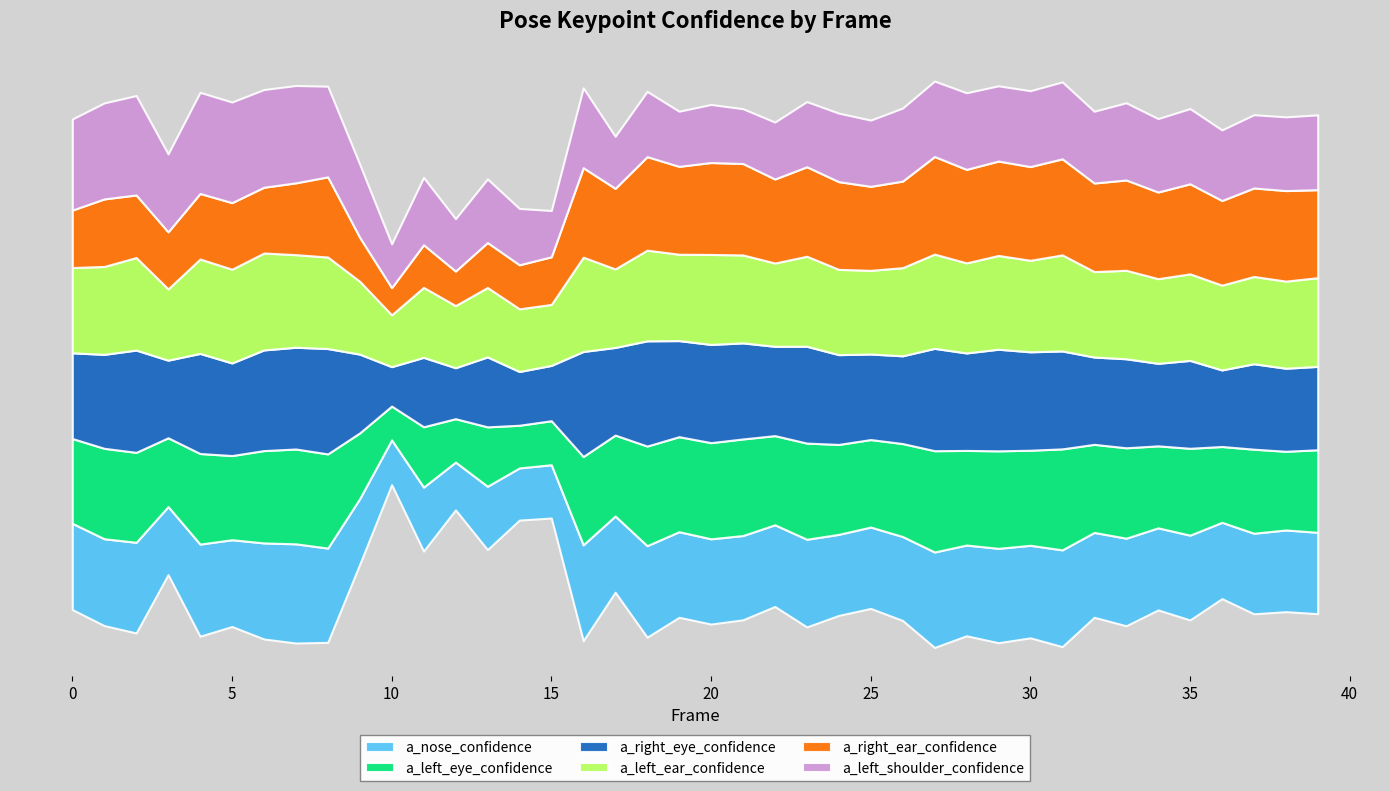

True or false: a_left_shoulder_confidence and a_left_eye_confidence intersect in this chart.

True